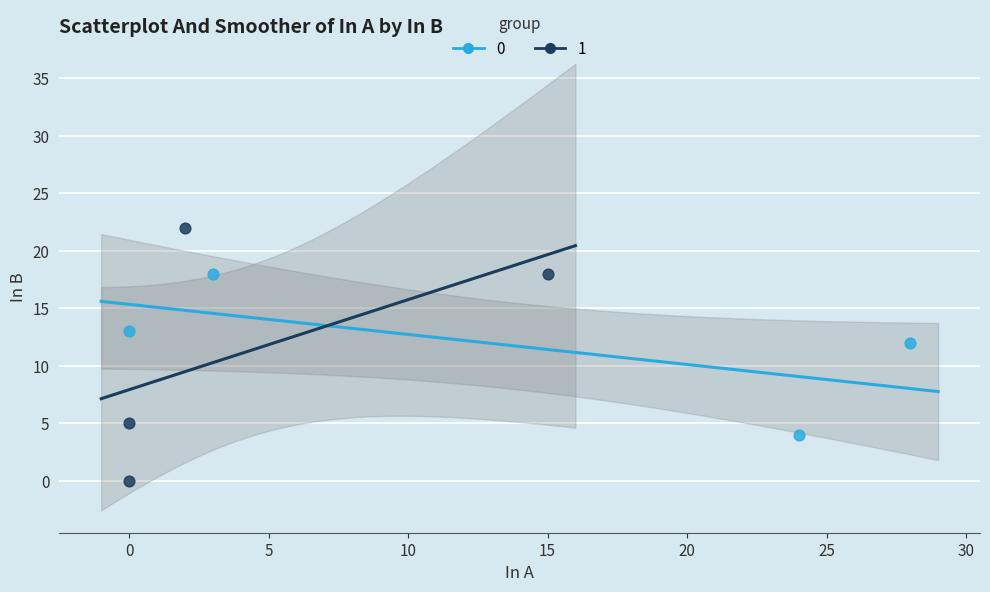

Which series reaches the maximum Y coordinate?

1